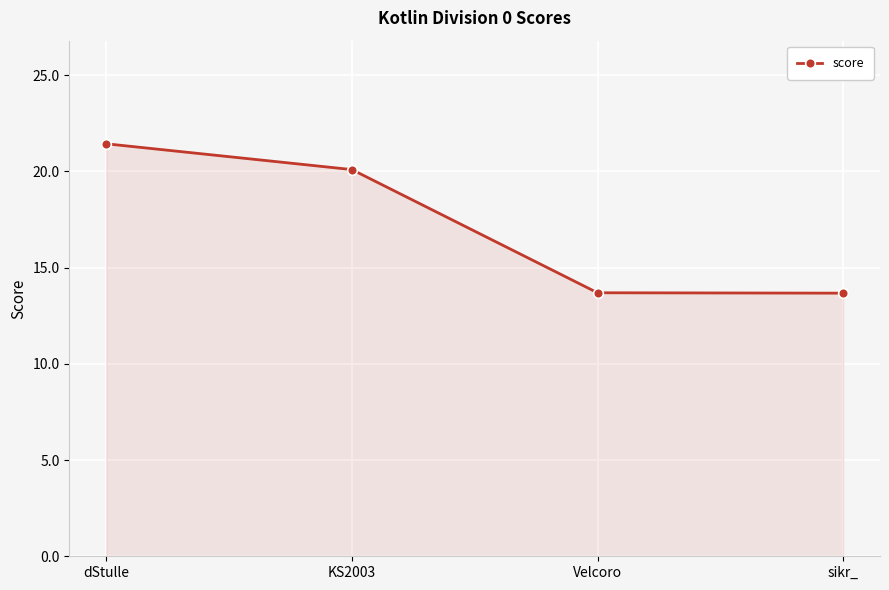

What is the difference between the maximum and minimum values?

7.8